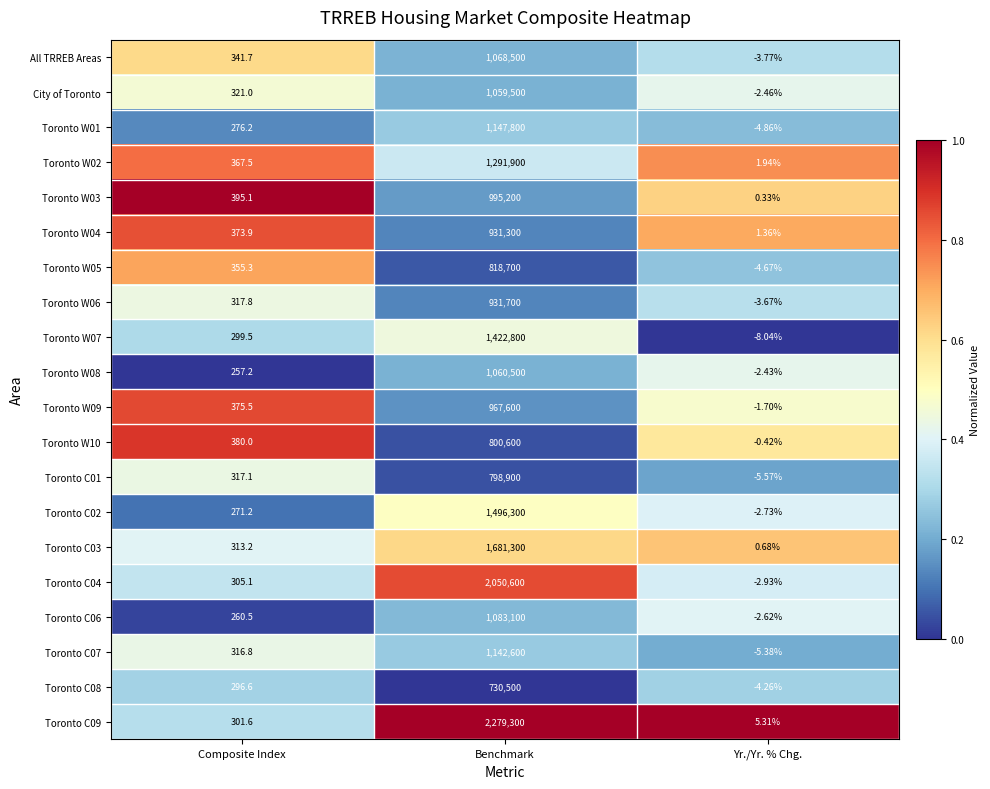

Which label corresponds to the smallest value in the chart?

Yr./Yr. % Chg.